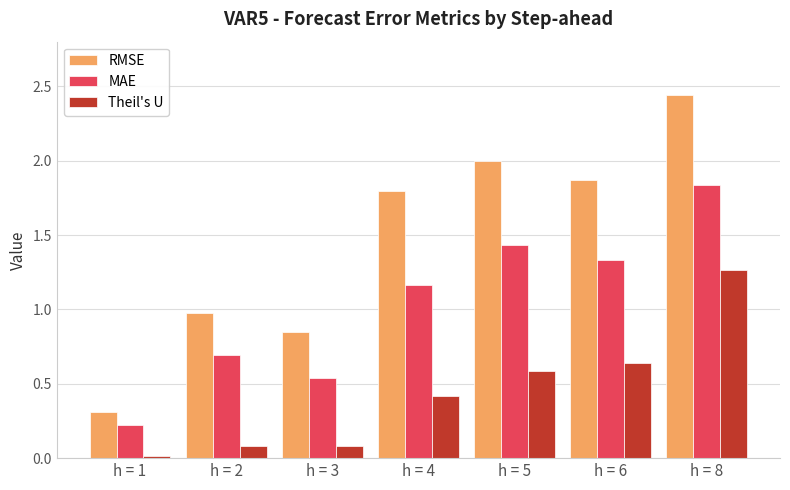

What is the total value across all series at h = 4?

3.4